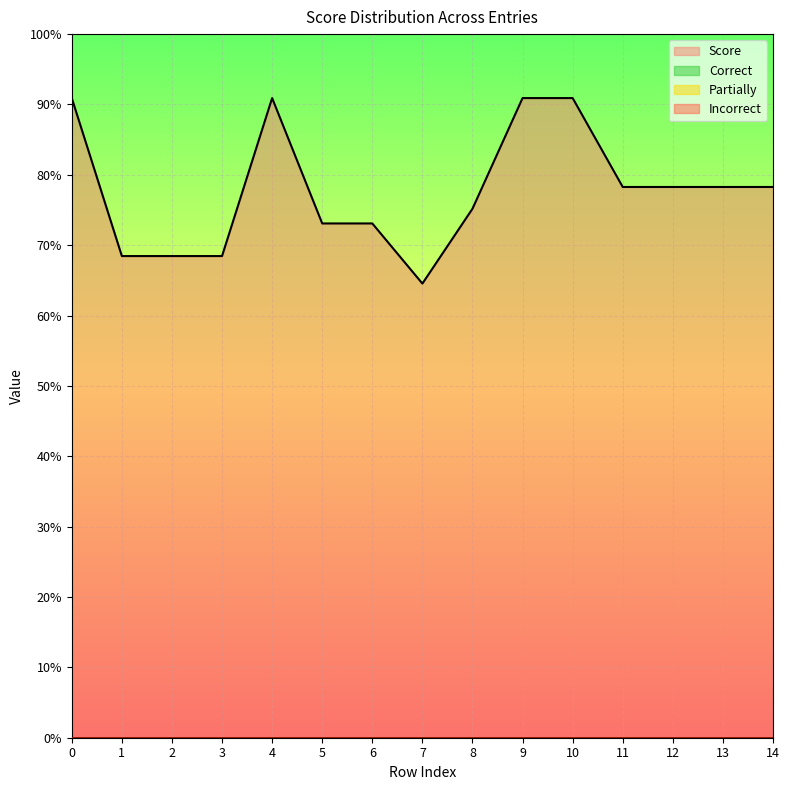

At 5, list the series in order from largest to smallest.

Score, Correct, Partially, Incorrect